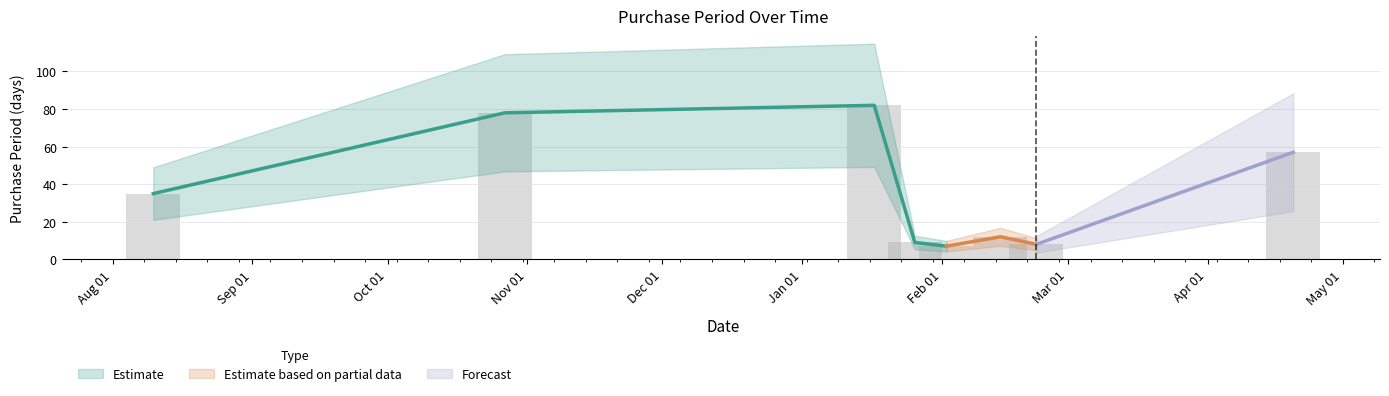

What is the difference between the maximum and minimum values?

75